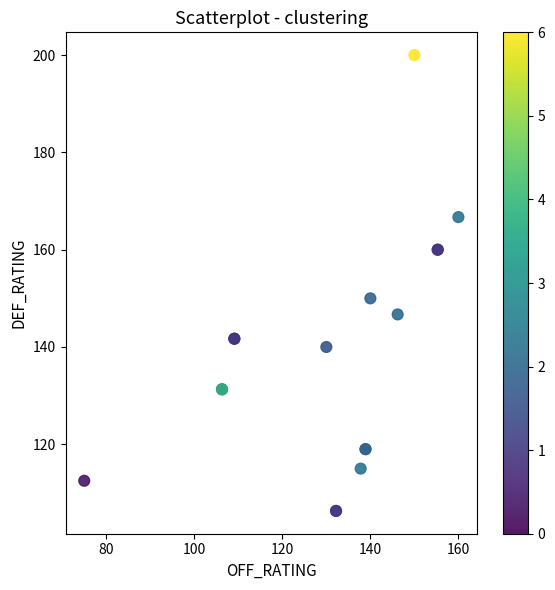

What Y value in the scatter plot is closest to 153?

150.0